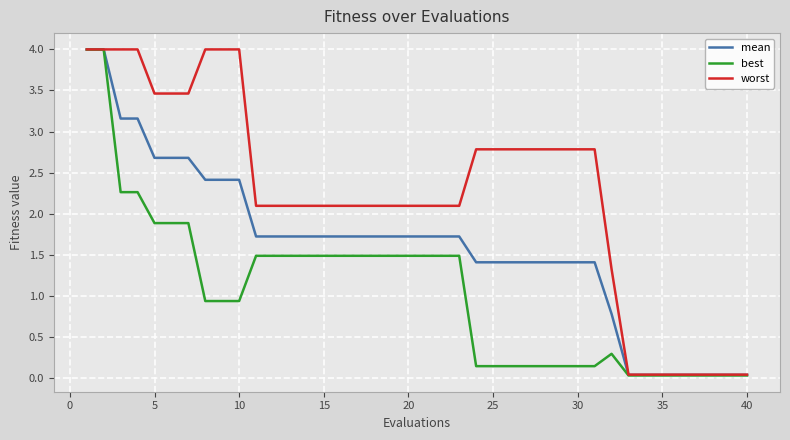

Which series has the largest total across all categories?

worst